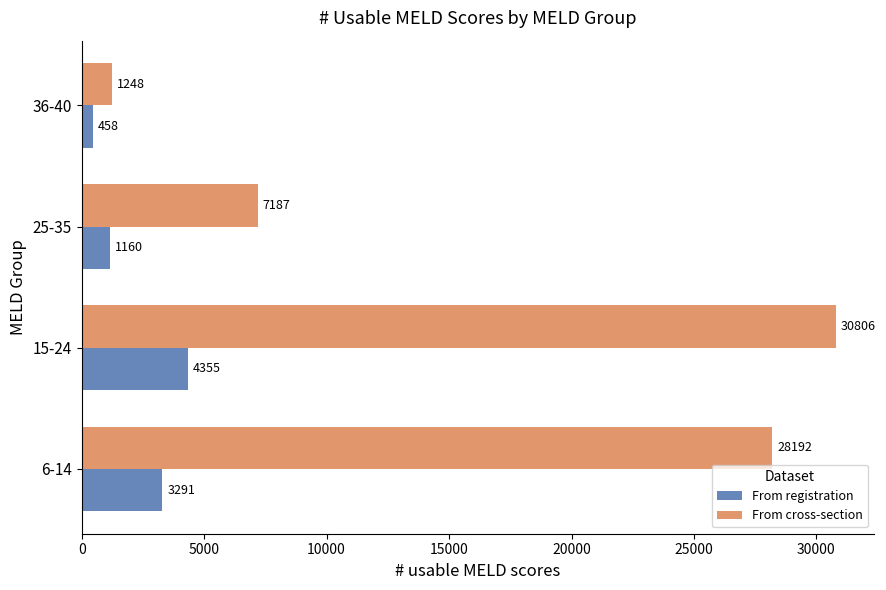

Is it true that From registration equals 4355 at 15-24?

True